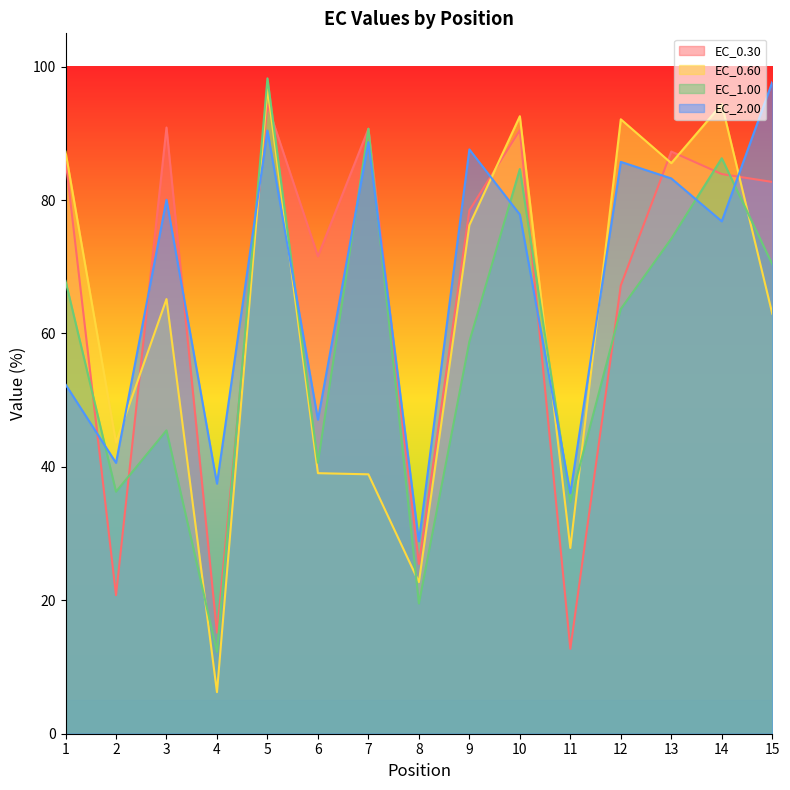

Which series has the largest total across all categories?

EC_2.00